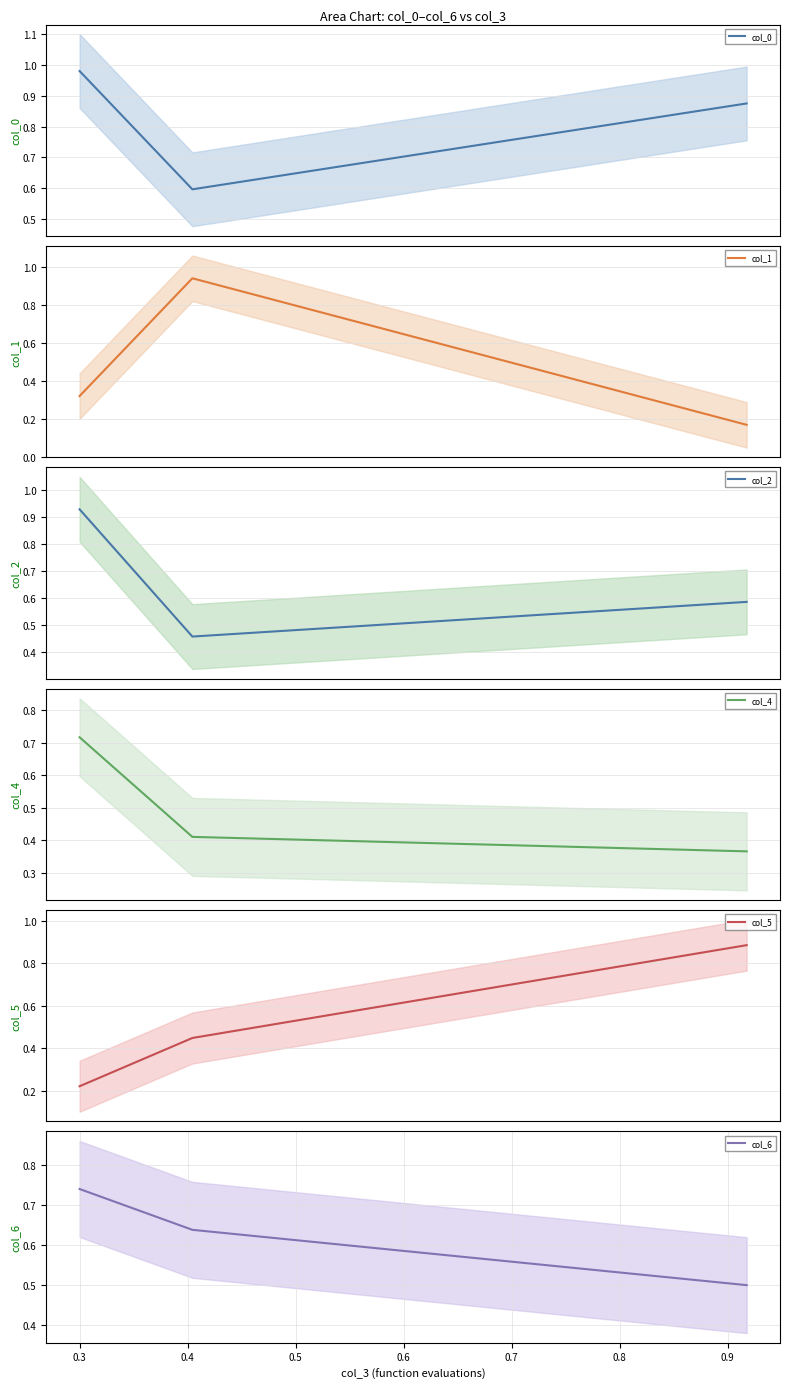

What is the minimum value for col_0?

0.6